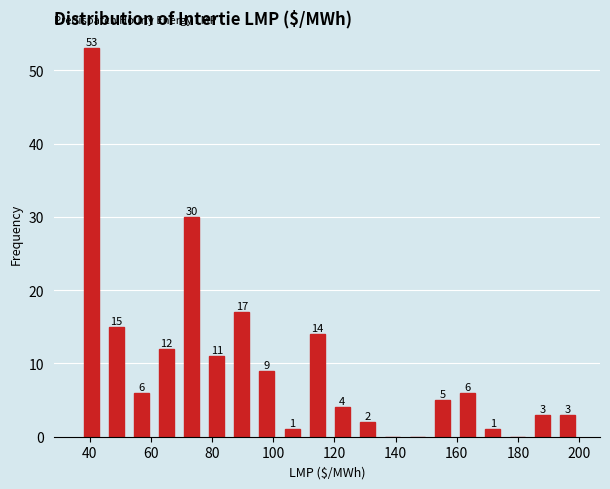

Over which range of the x-axis is the bar tallest?

36 to 44